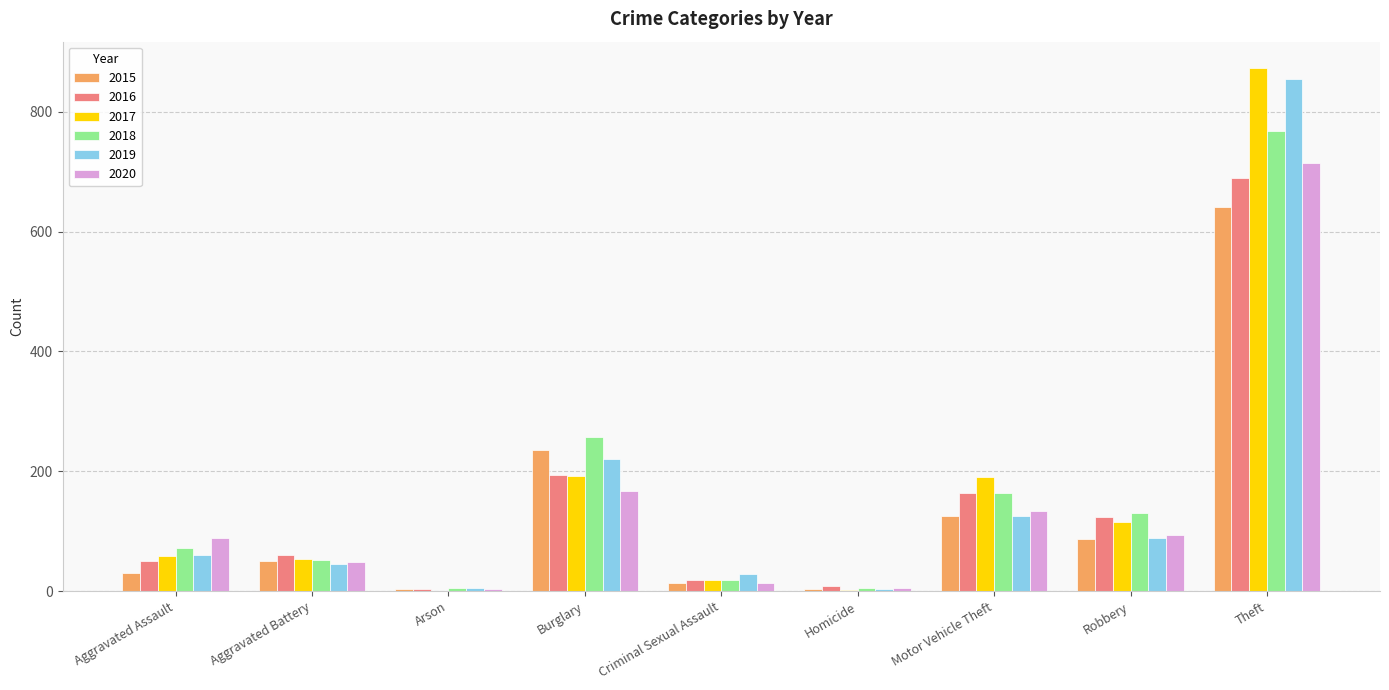

What is the sum of all 2018 values?

1472